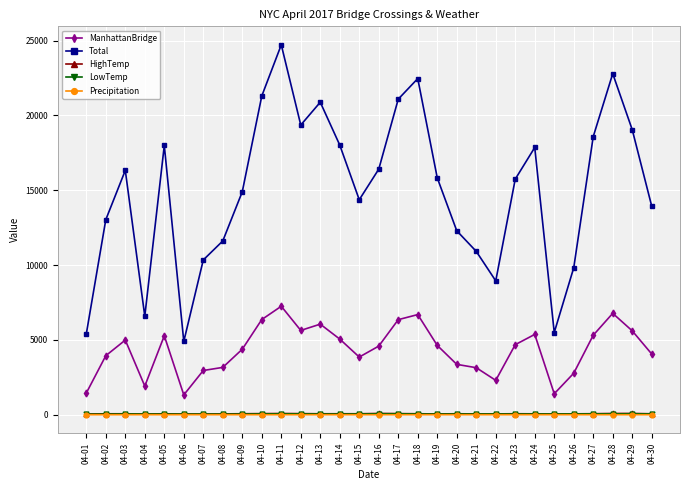

Read the LowTemp value at 04-30.

54.0